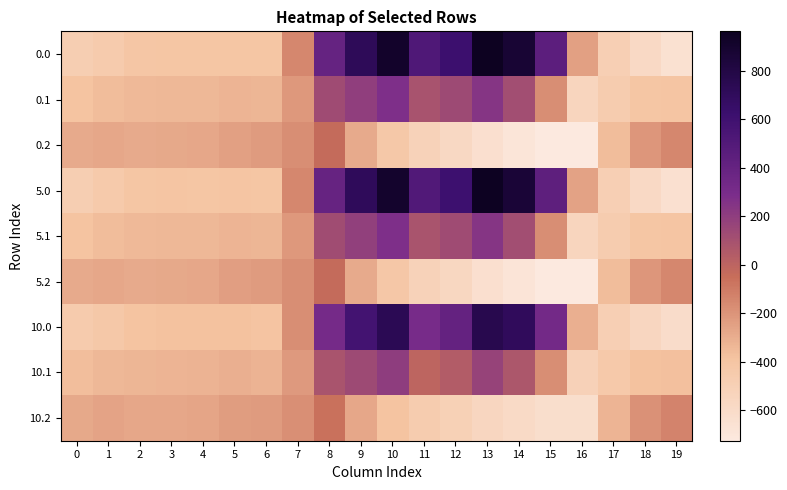

Reading right to left, transcribe all the data shown in this chart.

0.0: 19=-649.2	18=-586.7	17=-494.8	16=-250.9	15=443.0	14=870.3	13=962.7	12=619.4	11=516.0	10=916.2	9=716.9	8=395.3	7=-150.1	6=-408.0	5=-403.8	4=-404.9	3=-404.4	2=-410.3	1=-449.5	0=-482.0
0.1: 19=-400.2	18=-405.4	17=-466.6	16=-547.3	15=-173.1	14=113.7	13=241.5	12=134.6	11=87.0	10=274.1	9=191.1	8=125.2	7=-217.1	6=-332.2	5=-325.7	4=-339.6	3=-342.7	2=-347.9	1=-361.1	0=-384.6
0.2: 19=-151.0	18=-210.0	17=-362.4	16=-726.6	15=-725.8	14=-687.4	13=-640.4	12=-571.2	11=-520.6	10=-423.5	9=-288.5	8=-35.3	7=-176.6	6=-228.8	5=-245.0	4=-274.4	3=-281.0	2=-285.5	1=-272.7	0=-287.1
5.0: 19=-647.4	18=-585.3	17=-494.8	16=-253.6	15=437.4	14=862.4	13=953.3	12=609.4	11=506.4	10=907.9	9=710.4	8=391.3	7=-151.2	6=-407.4	5=-402.6	4=-403.7	3=-403.2	2=-409.2	1=-448.3	0=-480.6
5.1: 19=-398.9	18=-404.2	17=-465.4	16=-545.8	15=-173.2	14=111.7	13=238.0	12=130.2	11=82.7	10=270.6	9=188.4	8=123.1	7=-217.3	6=-331.7	5=-325.0	4=-338.8	3=-341.9	2=-347.1	1=-360.3	0=-383.7
5.2: 19=-150.1	18=-209.1	17=-360.7	16=-722.0	15=-721.1	14=-683.1	13=-636.6	12=-568.0	11=-517.9	10=-421.8	9=-287.8	8=-36.5	7=-176.8	6=-228.7	5=-244.7	4=-274.0	3=-280.6	2=-285.1	1=-272.3	0=-286.7
10.0: 19=-610.0	18=-557.9	17=-494.6	16=-308.4	15=322.7	14=700.1	13=760.8	12=405.1	11=308.8	10=737.1	9=576.8	8=311.2	7=-173.7	6=-395.4	5=-379.7	4=-379.8	3=-379.7	2=-385.0	1=-423.4	0=-452.6
10.1: 19=-371.7	18=-380.2	17=-440.9	16=-514.7	15=-176.5	14=70.8	13=166.7	12=39.8	11=-5.2	10=198.2	9=133.3	8=80.7	7=-220.6	6=-322.0	5=-309.3	4=-322.6	3=-326.0	2=-330.8	1=-343.7	0=-365.6
10.2: 19=-133.2	18=-191.1	17=-326.2	16=-626.7	15=-624.6	14=-594.3	13=-556.7	12=-503.4	11=-462.9	10=-385.3	9=-273.1	8=-61.5	7=-181.0	6=-226.4	5=-236.8	4=-265.5	3=-272.2	2=-276.6	1=-264.0	0=-278.7